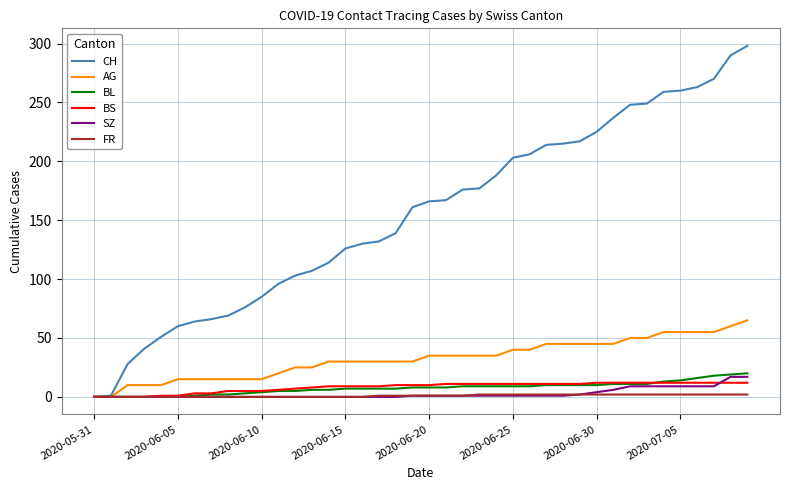

Is this an area chart (filled region under the line)?

No